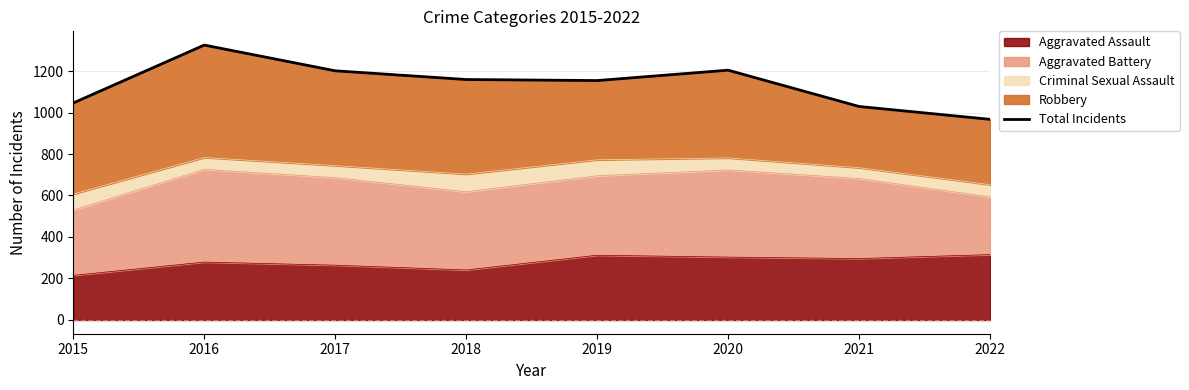

Reading right to left, transcribe all the data shown in this chart.

967	1029	1204	1154	1159	1201	1325	1046